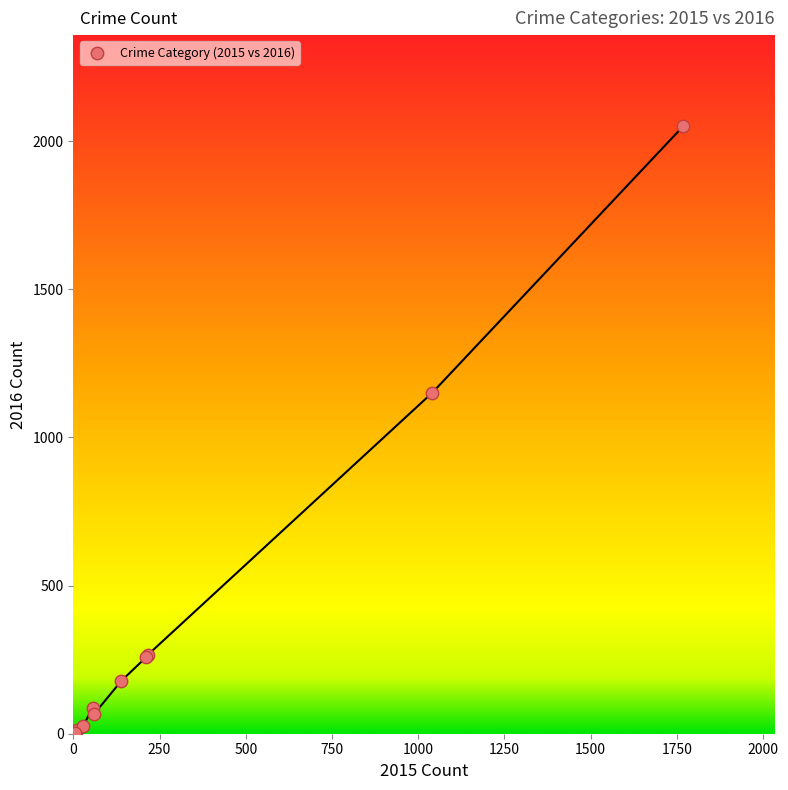

What Y value in the scatter plot is closest to 1027?

1151